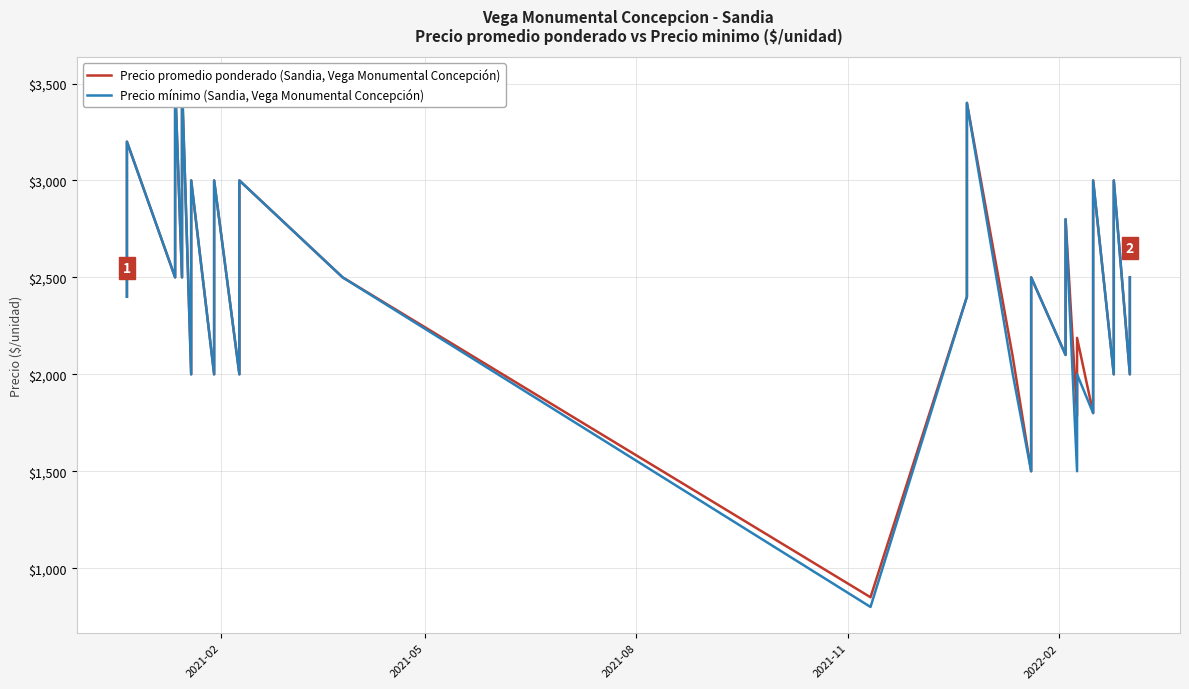

Which series has the largest range (max minus min)?

Precio mínimo (Sandia, Vega Monumental Concepción)